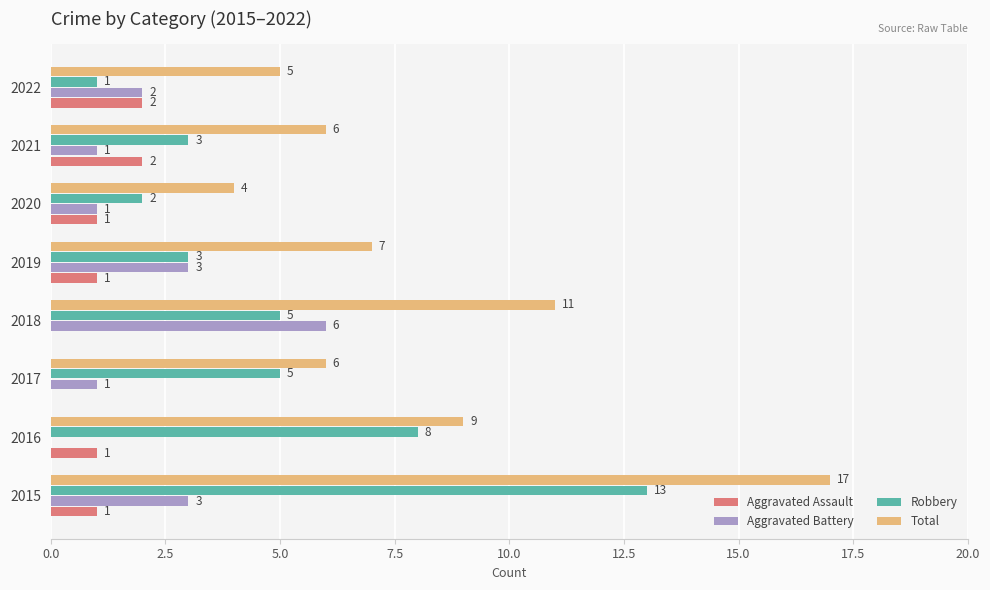

What is the sum of the Robbery values at 2017 and 2022?

6